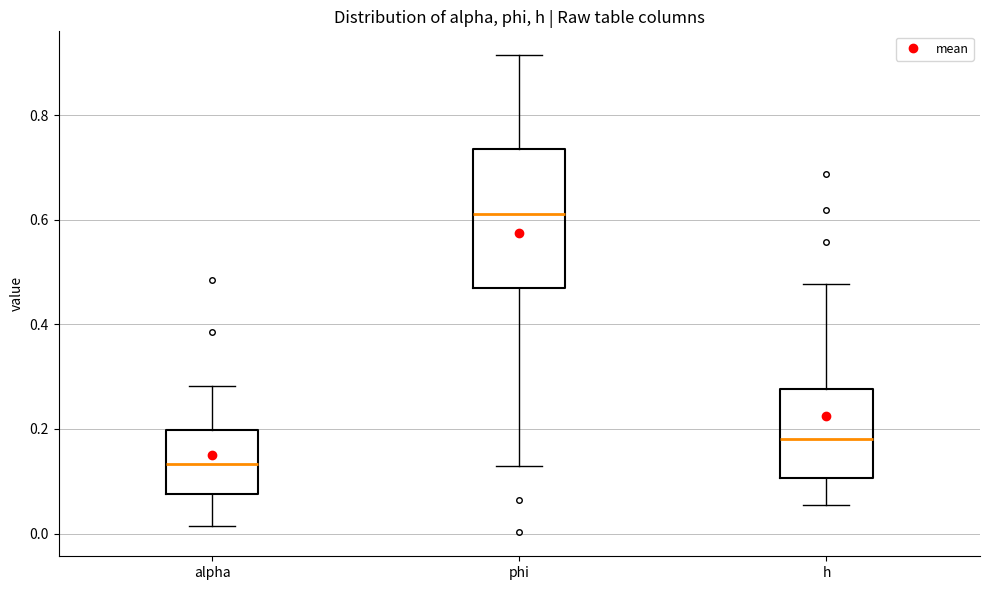

Where does the median line of the box for phi sit on the y-axis? The values are not printed on the chart, so give them approximately, as read against the axis.

0.62